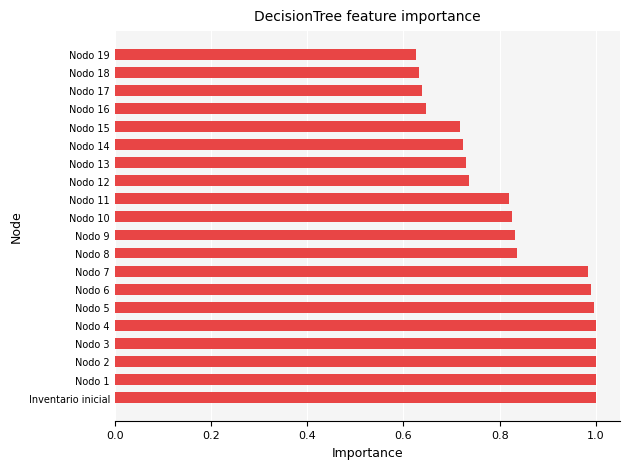

True or false: the data shows 0.2 at Nodo 12.

False